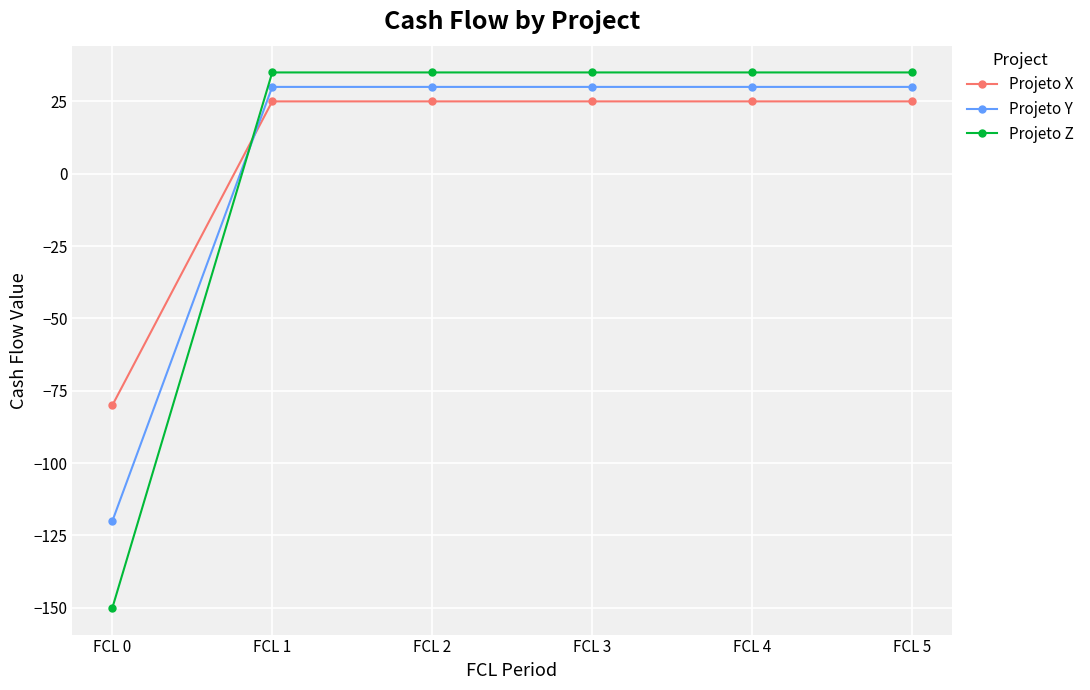

What is the spread (max minus min) of values at FCL 0?

70